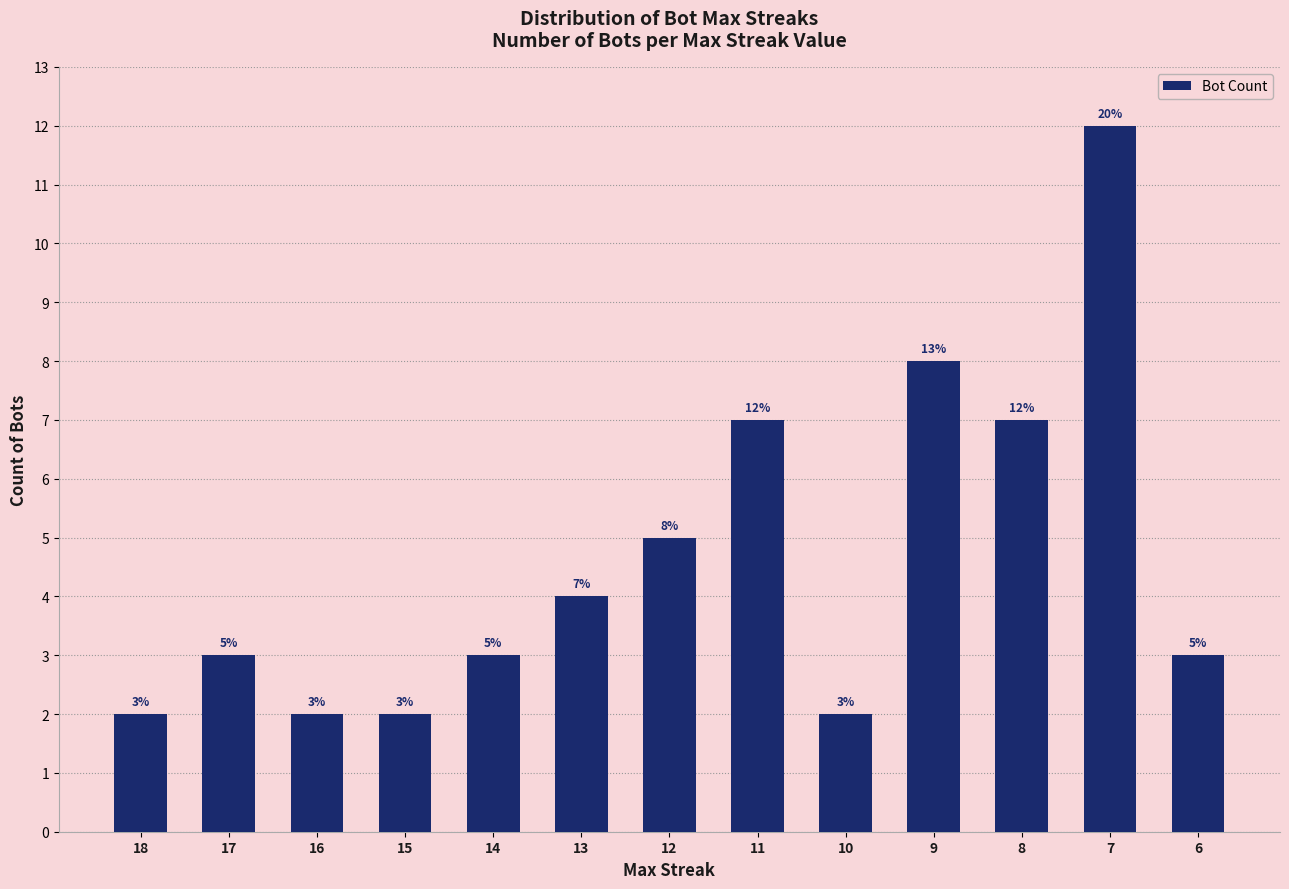

What value does the data have at 14, to the nearest 5?

5